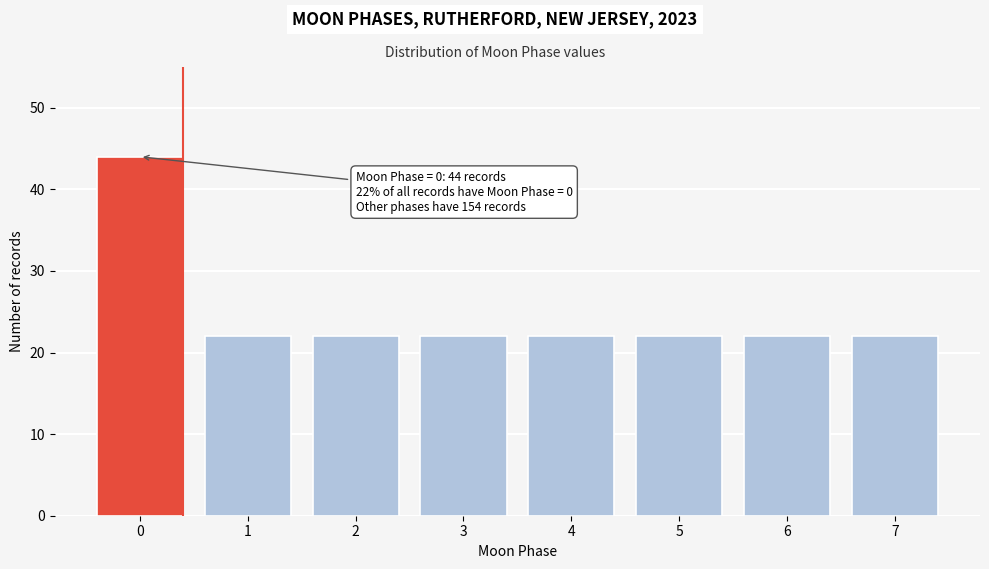

Reading right to left, transcribe all the data shown in this chart.

7=22	6=22	5=22	4=22	3=22	2=22	1=22	0=44